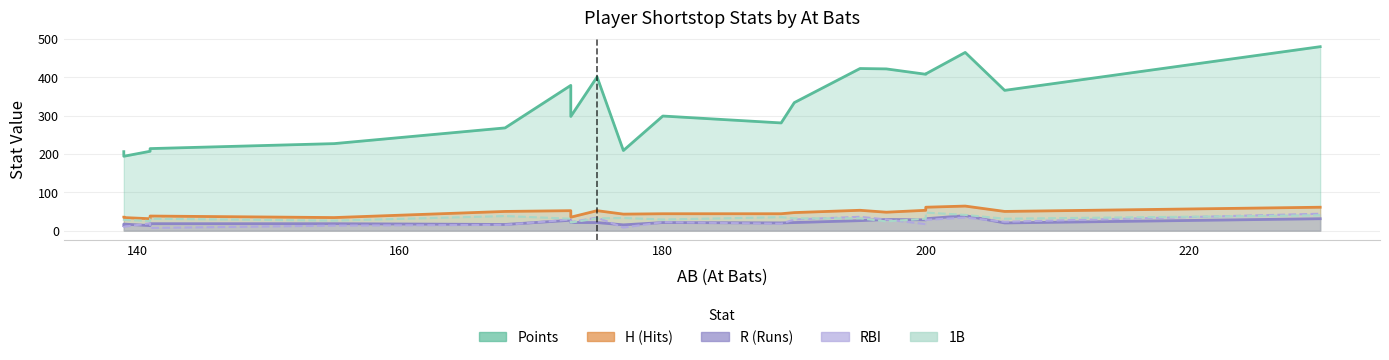

What is the value of the Points point at the 18th from the left?

465